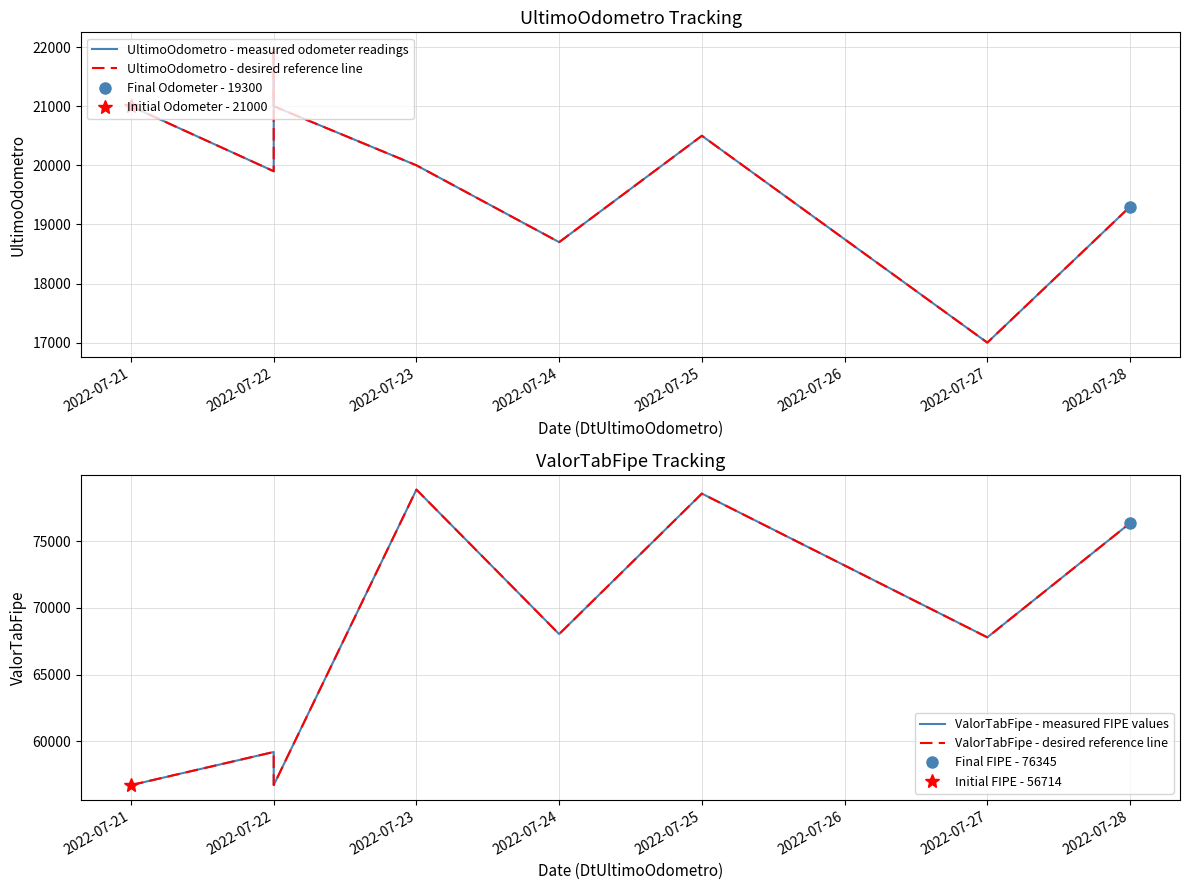

True or false: ValorTabFipe - desired reference line and ValorTabFipe - measured FIPE values cross at least once.

False